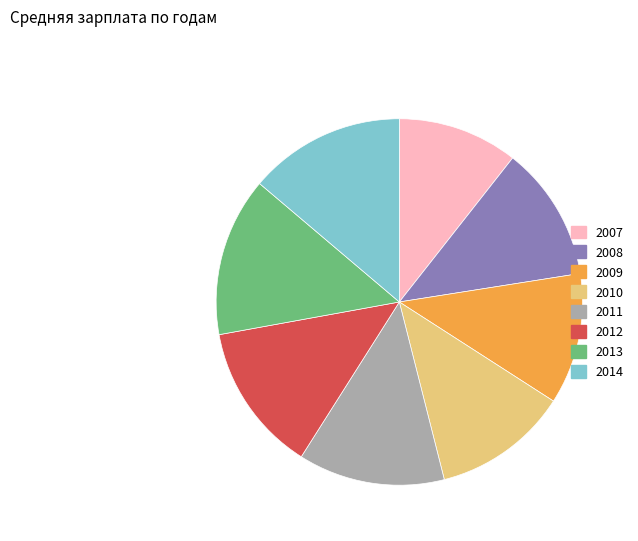

Which category has the smallest portion of the pie?

2007